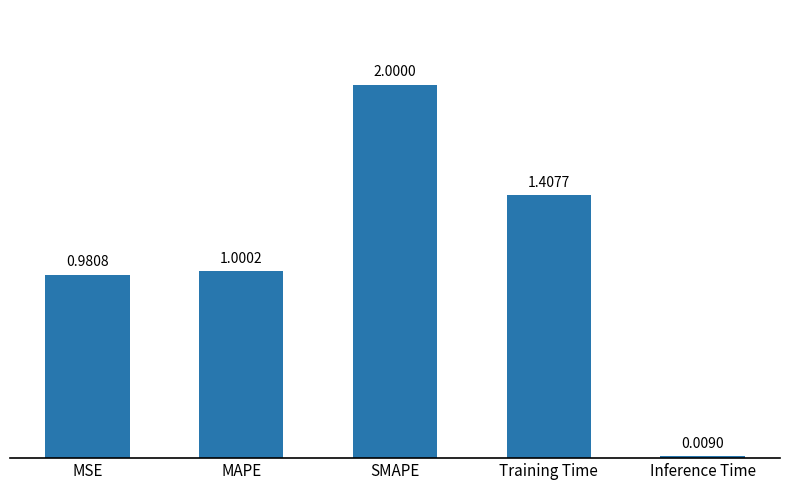

What is the maximum value shown in the chart?

2.0